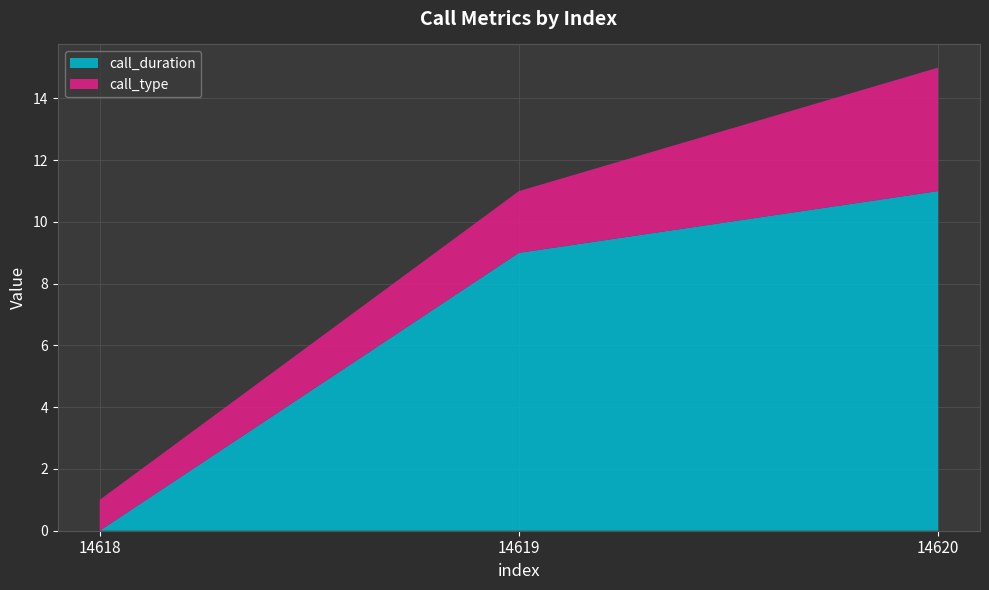

Reading right to left, extract all data points from this chart.

call_duration: 14620=11	14619=9	14618=0
call_type: 14620=4	14619=2	14618=1